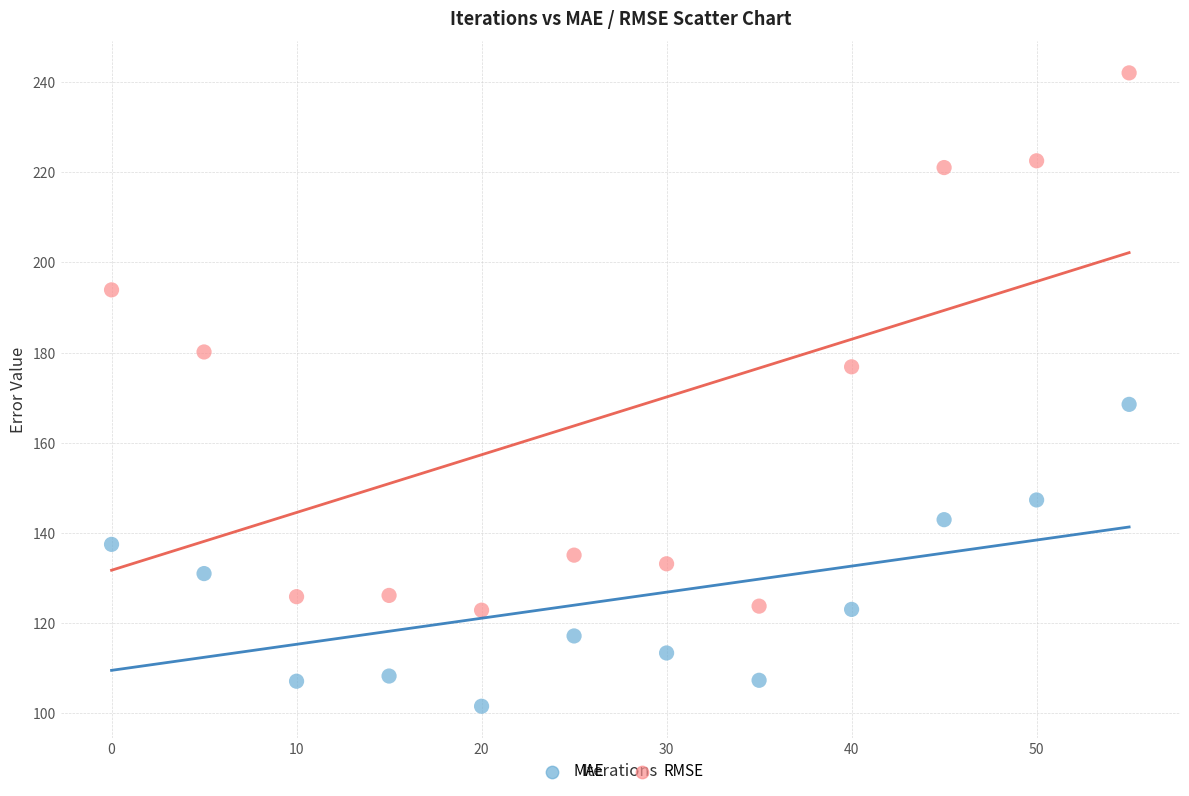

Across all data points, what is the range of X values (max minus min)?

55.0